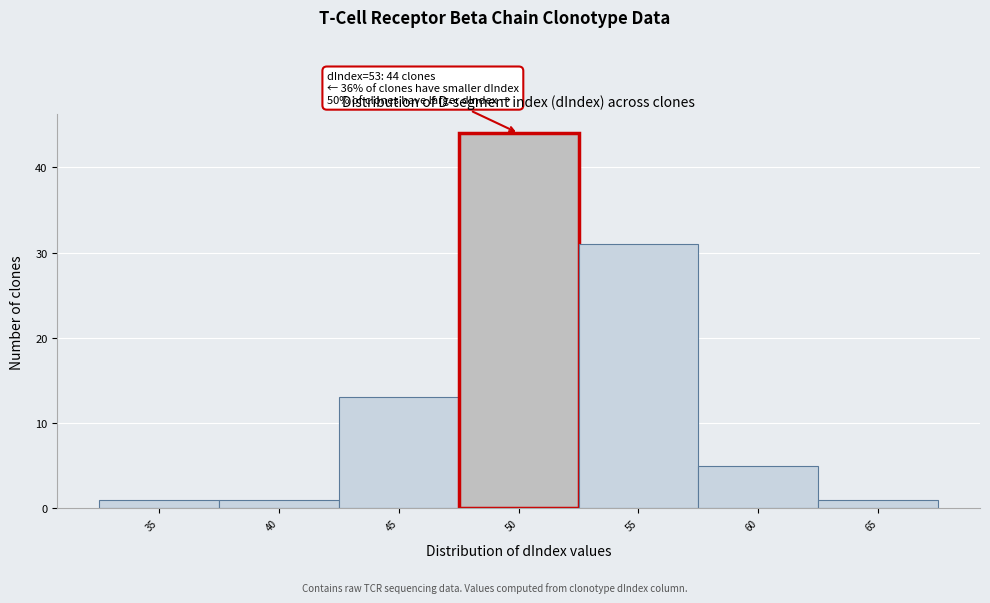

Reading right to left, transcribe all the data shown in this chart.

65=1	60=5	55=31	50=44	45=13	40=1	35=1